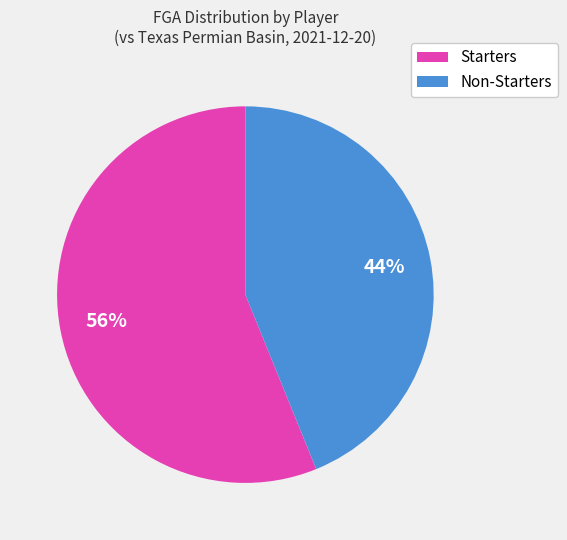

Does any single category account for the majority?

Yes